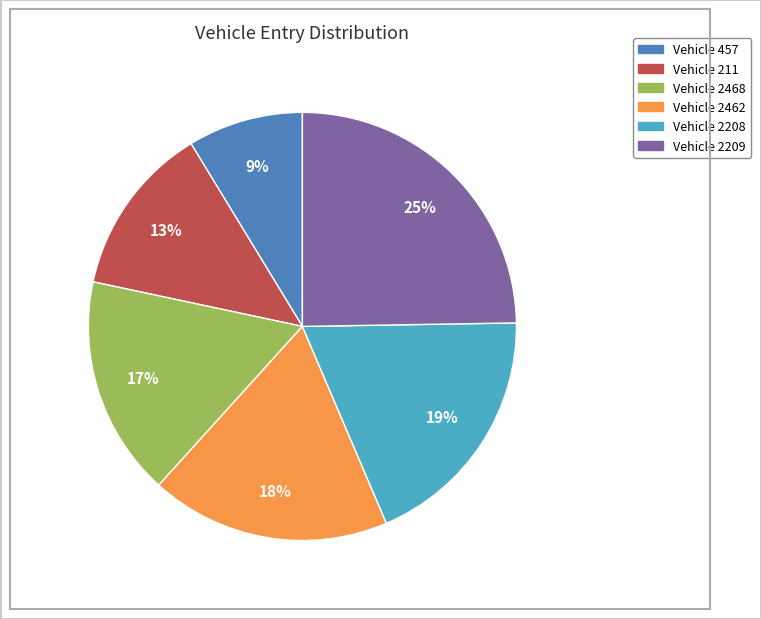

Is the sum of Vehicle 2462 and Vehicle 211 greater than half?

No